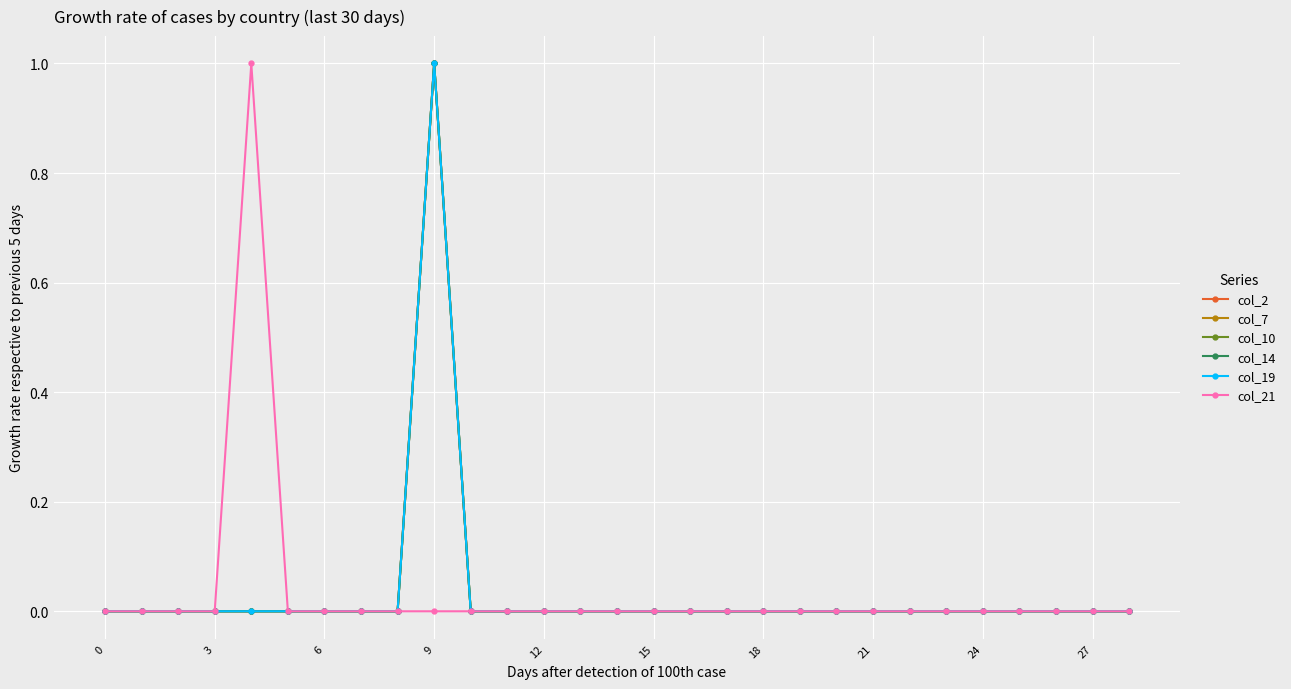

At how many categories does at least one series exceed 0?

2